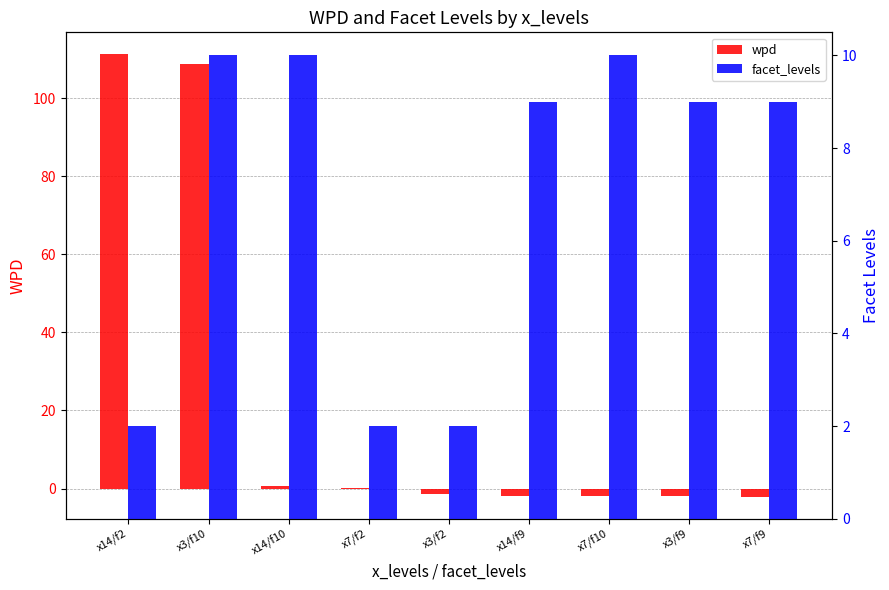

Reading left to right, list all the values displayed in this chart.

wpd: 111.3	108.9	0.7	0.3	-1.5	-1.8	-1.9	-2.0	-2.1
facet_levels: 2.0	10.0	10.0	2.0	2.0	9.0	10.0	9.0	9.0